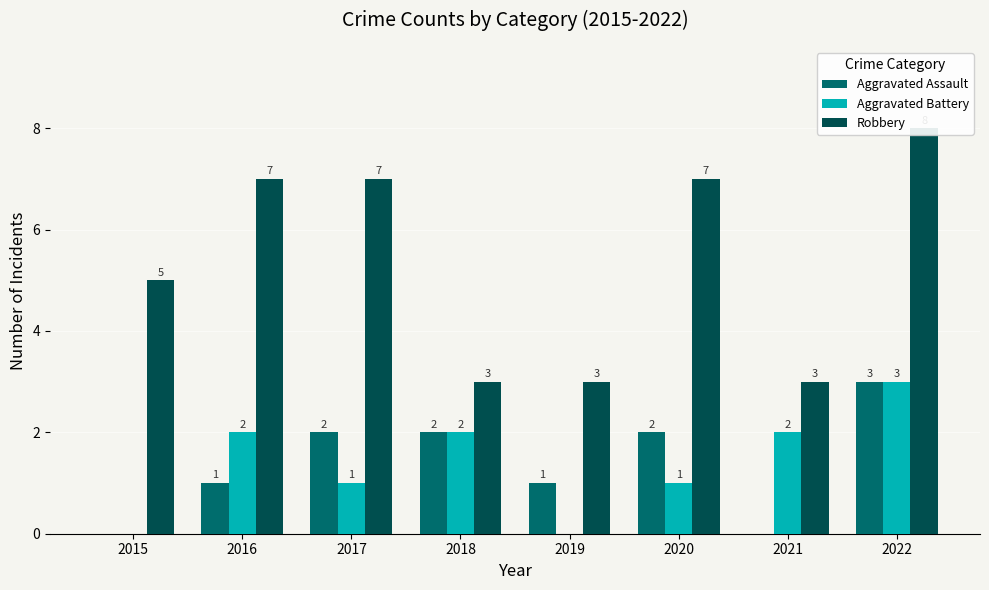

Reading right to left, list all the values displayed in this chart.

Aggravated Assault: 2022=3	2021=0	2020=2	2019=1	2018=2	2017=2	2016=1	2015=0
Aggravated Battery: 2022=3	2021=2	2020=1	2019=0	2018=2	2017=1	2016=2	2015=0
Robbery: 2022=8	2021=3	2020=7	2019=3	2018=3	2017=7	2016=7	2015=5